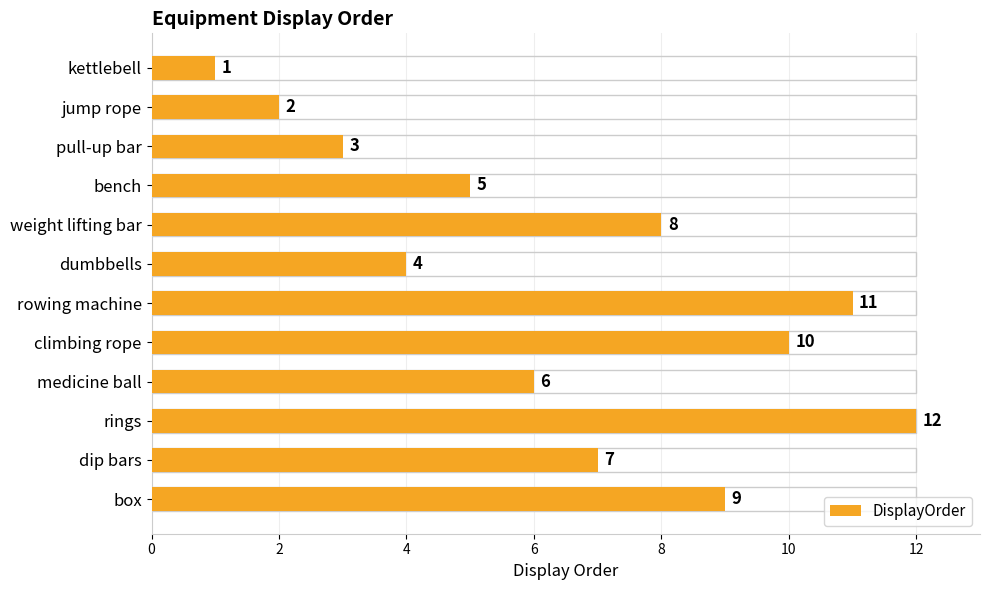

What is the difference between the maximum and minimum values?

11